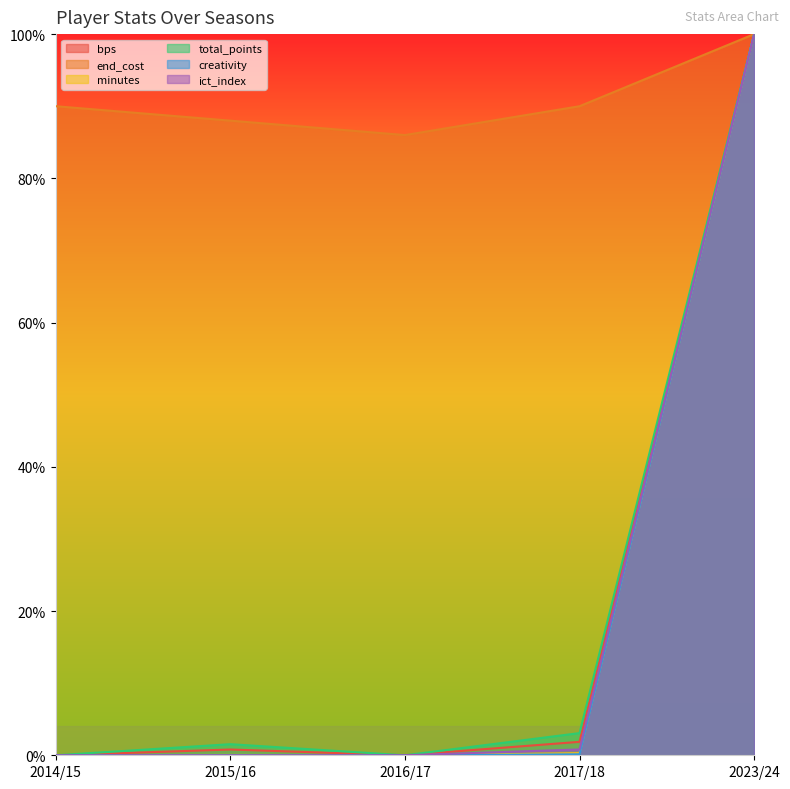

What are all the series names shown in the legend?

bps, end_cost, minutes, total_points, creativity, ict_index